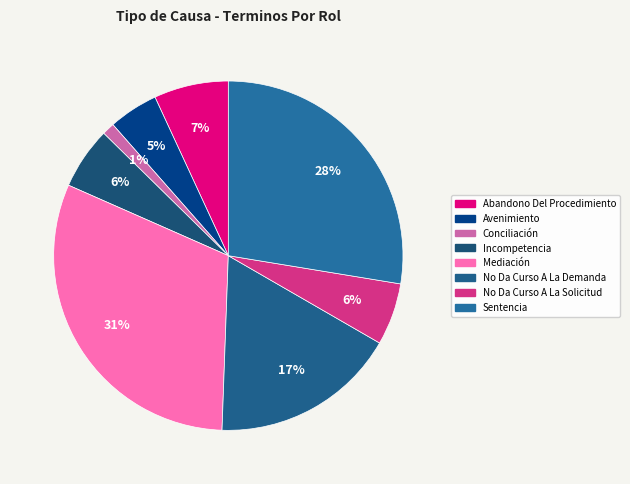

The Incompetencia slice represents 6% of the pie. True or false?

True